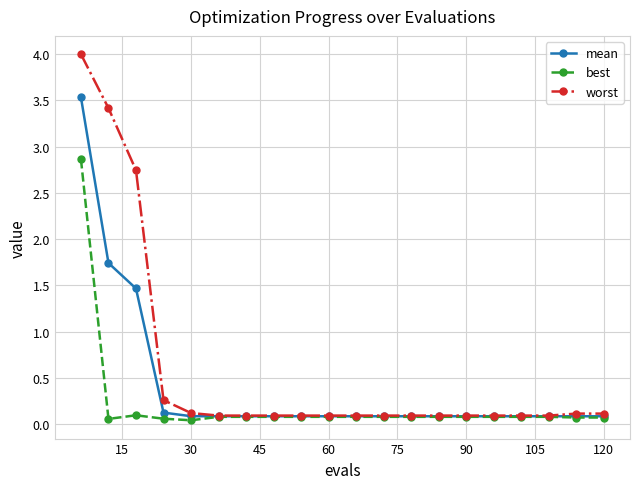

Rank the series by their maximum value, from lowest to highest.

best, mean, worst